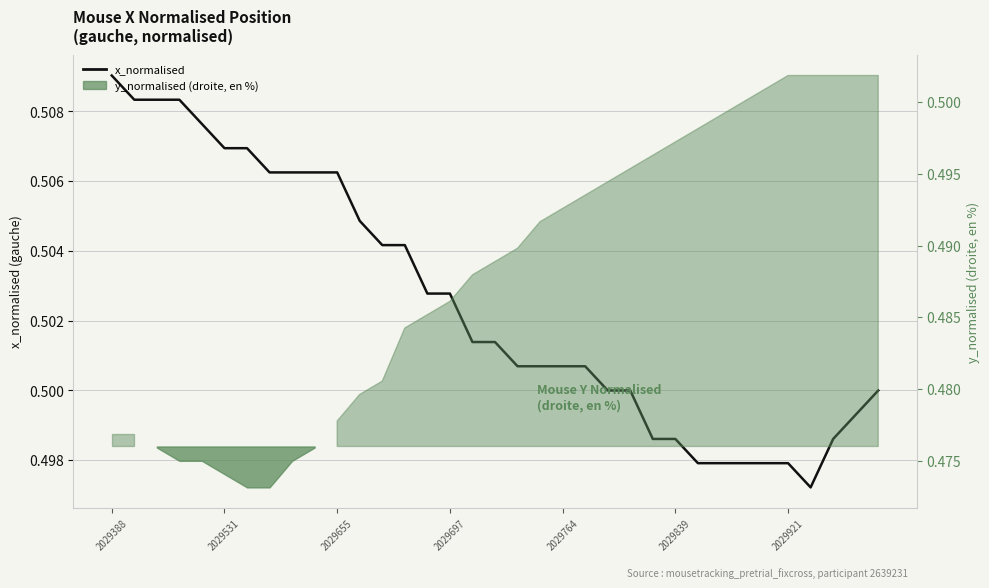

How many values are between 0 and 1?

35